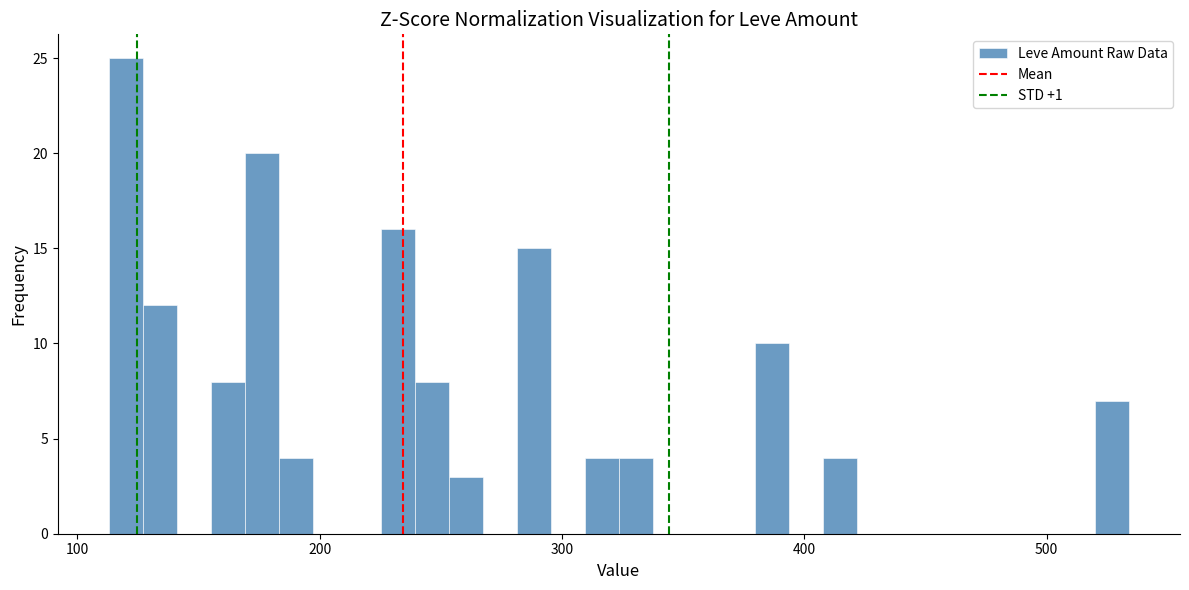

Around what value on the x-axis is the tallest bar? Give the approximate position of its centre, as read against the axis.

120